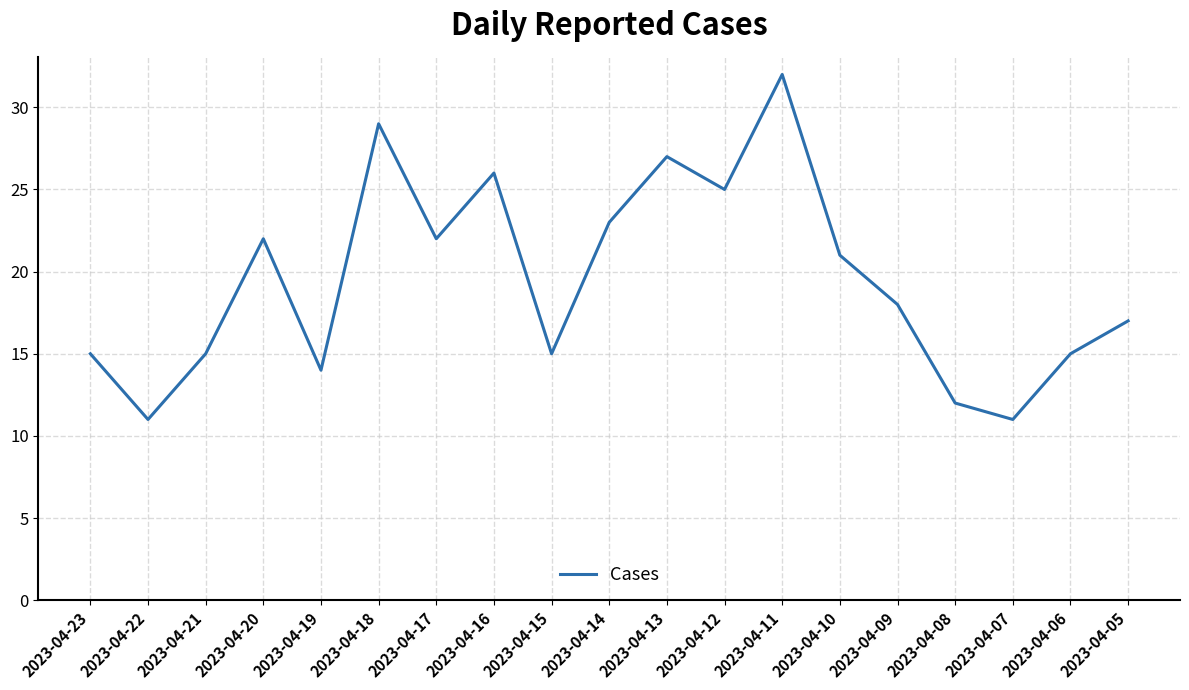

True or false: the data shows 32 at 2023-04-11.

True